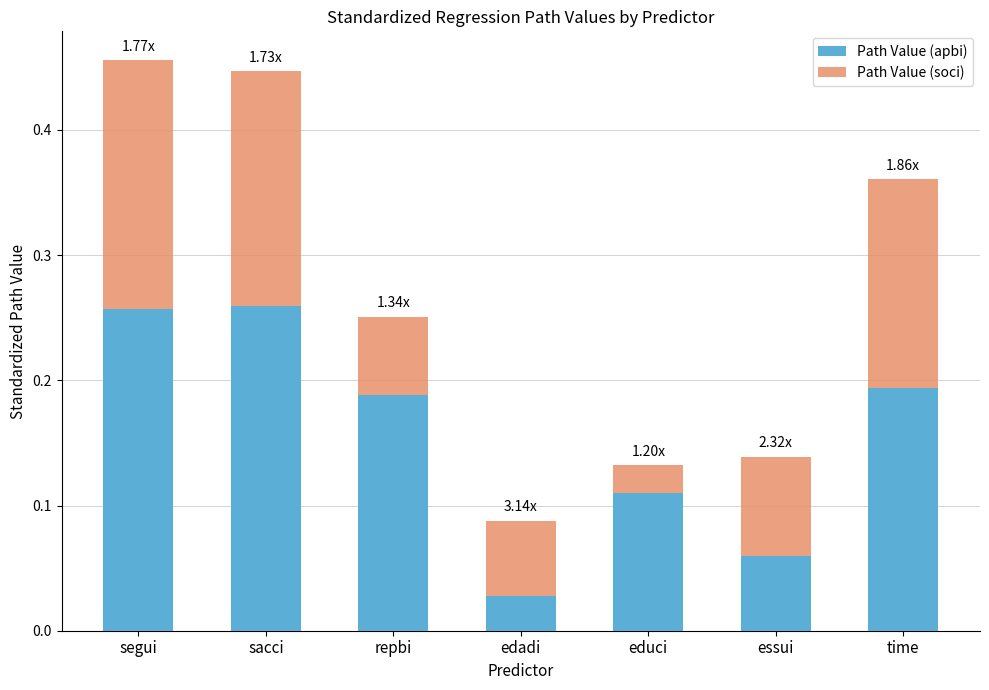

How many data points does each series have?

7